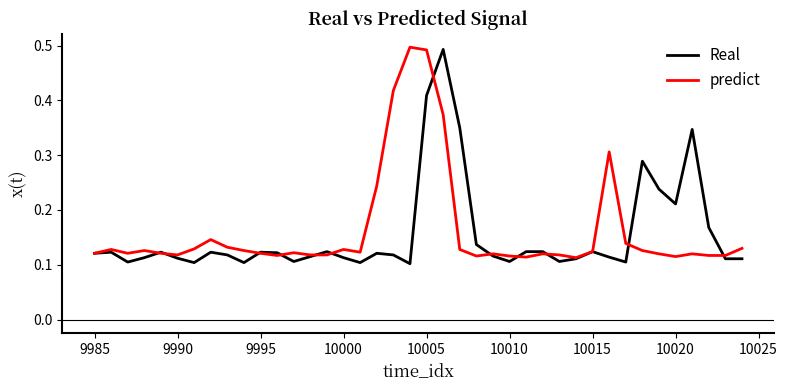

How many lines are shown in the chart?

2